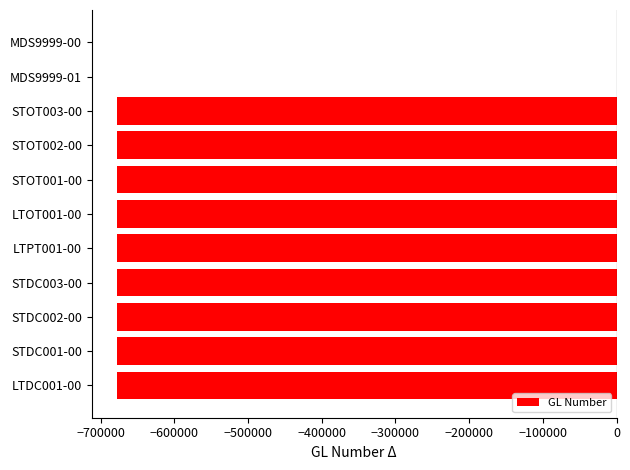

The value at STOT001-00 is -677097. True or false?

True